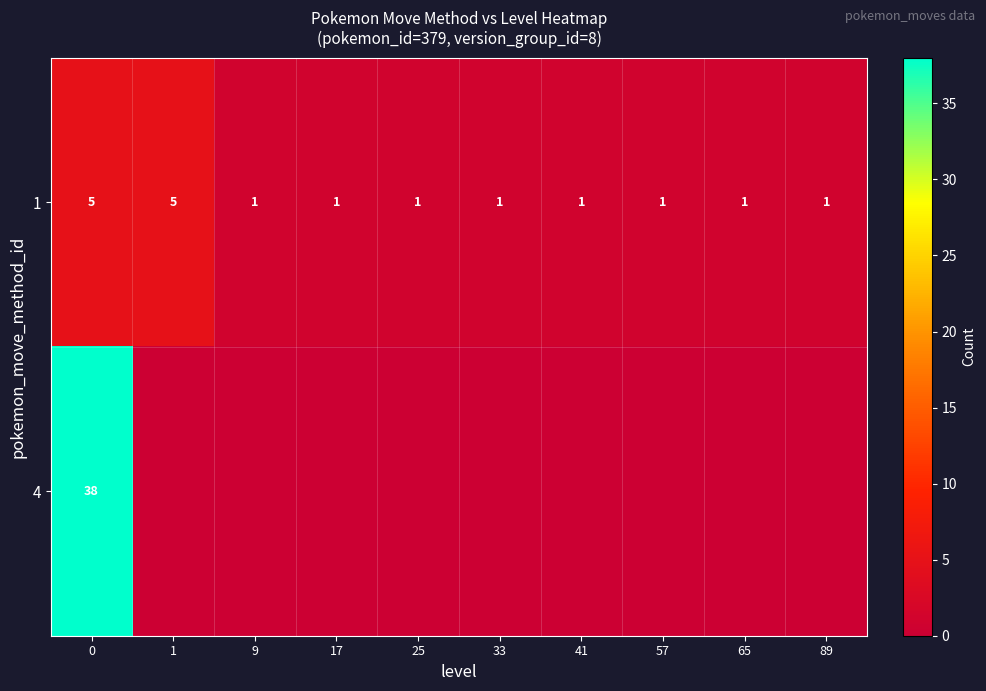

At 0, list the series in order from largest to smallest.

4, 1